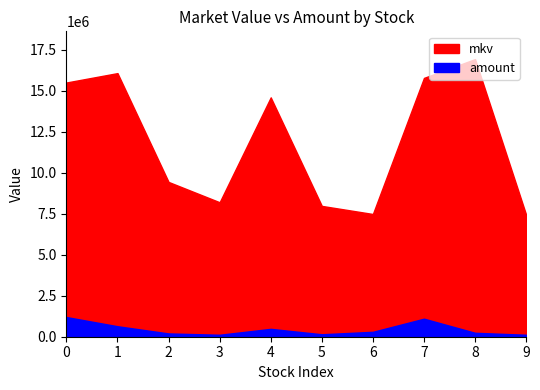

Where is the first local minimum for mkv?

3